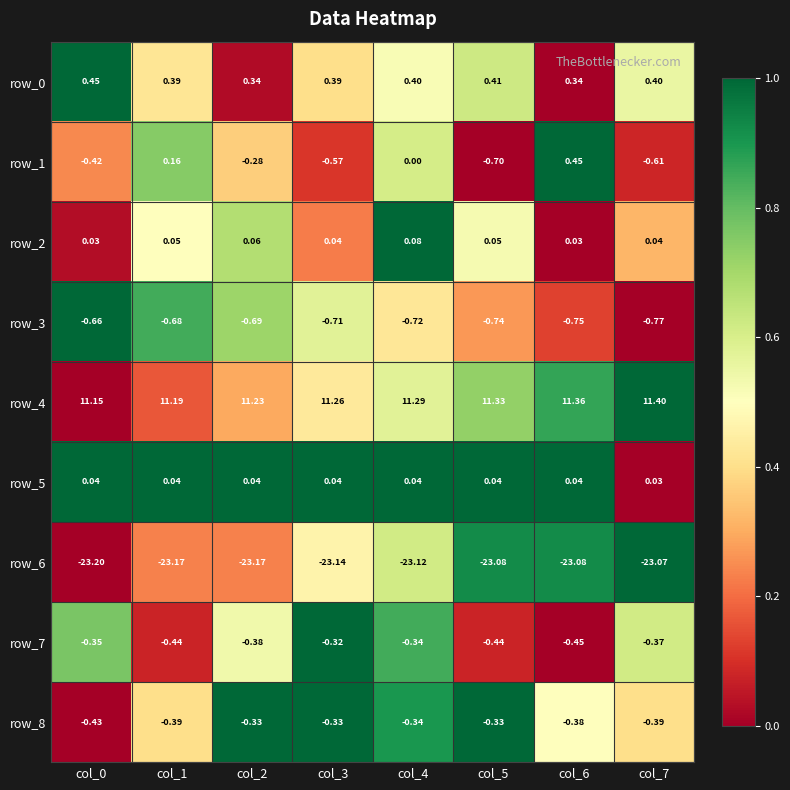

Which series has the widest spread of values?

row_1